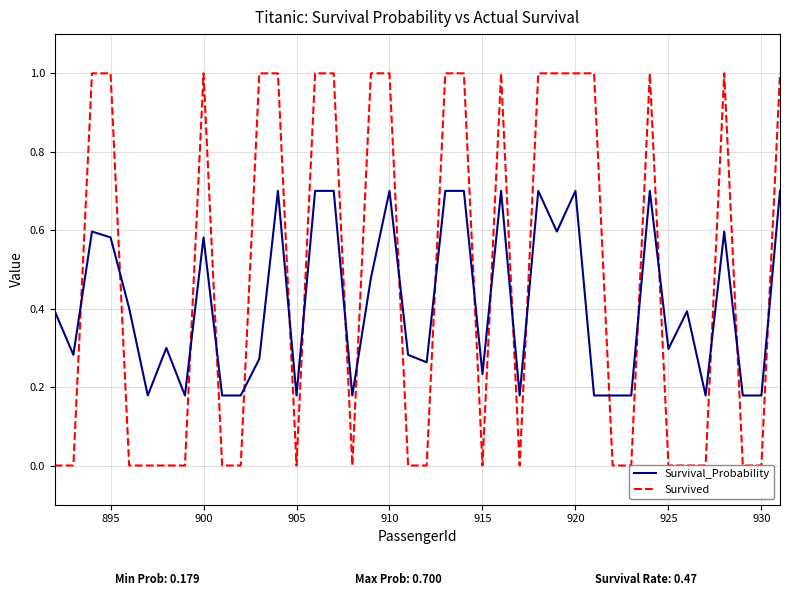

What is the lowest value of the Survival_Probability series?

0.2